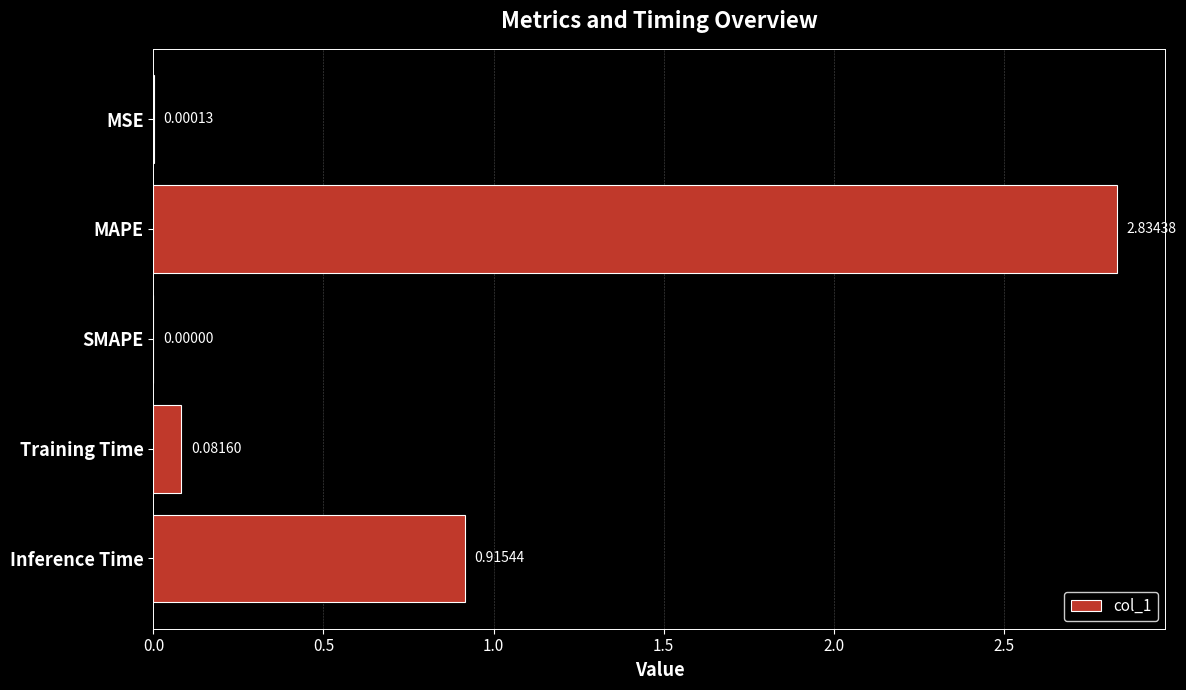

What is the sum of all values?

3.8